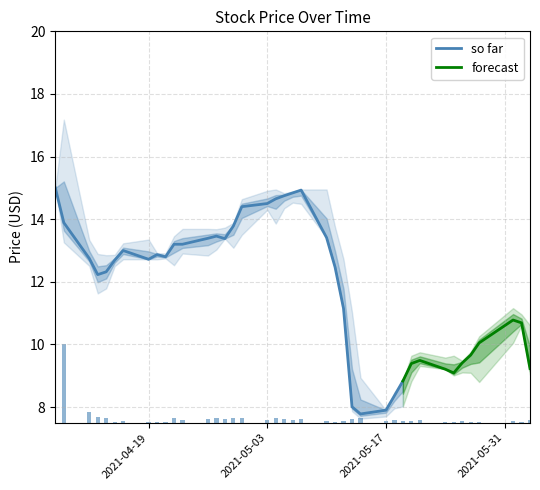

Between 15 and 1, which is larger?

1